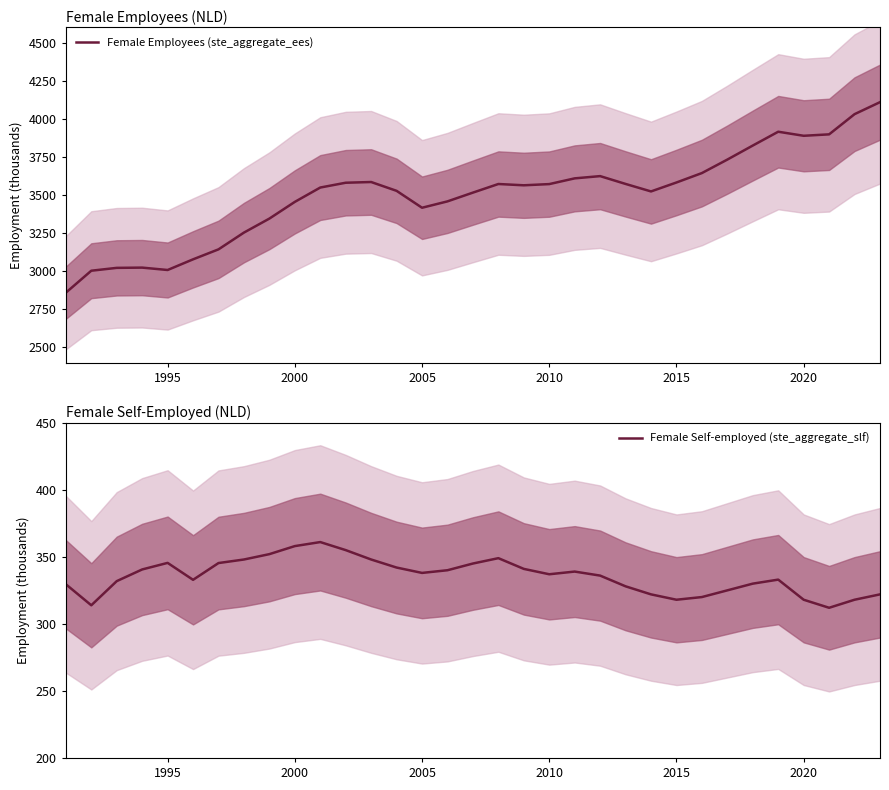

What is the average value of the Female Employees (ste_aggregate_ees) series?

3499.0